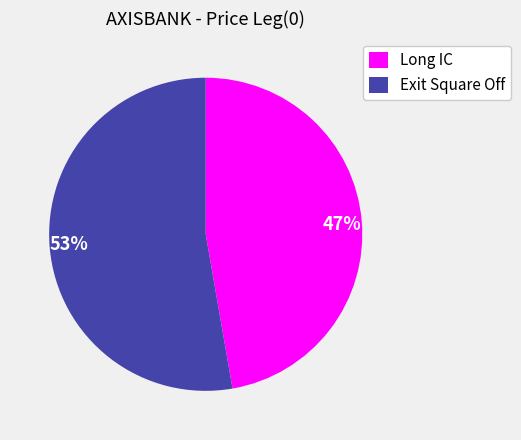

How many segments does this pie chart have?

2